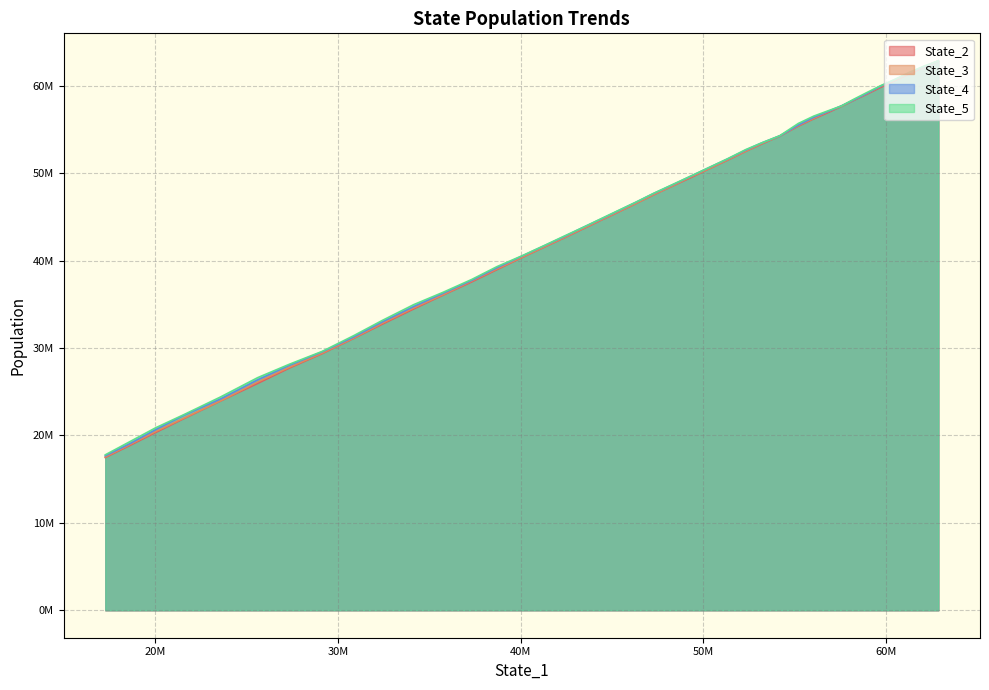

How many lines are shown in the chart?

4